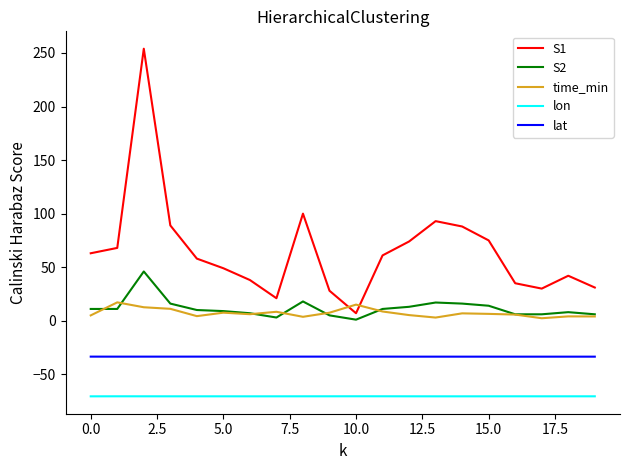

At how many categories does at least one series exceed 5?

20